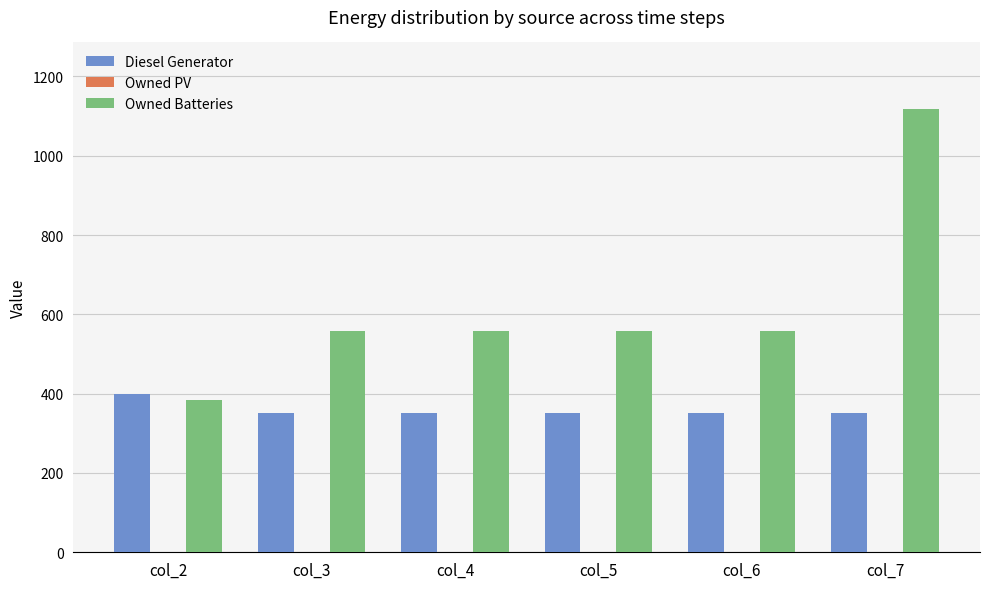

Rank the series by their average value, from lowest to highest.

Diesel Generator, Owned Batteries